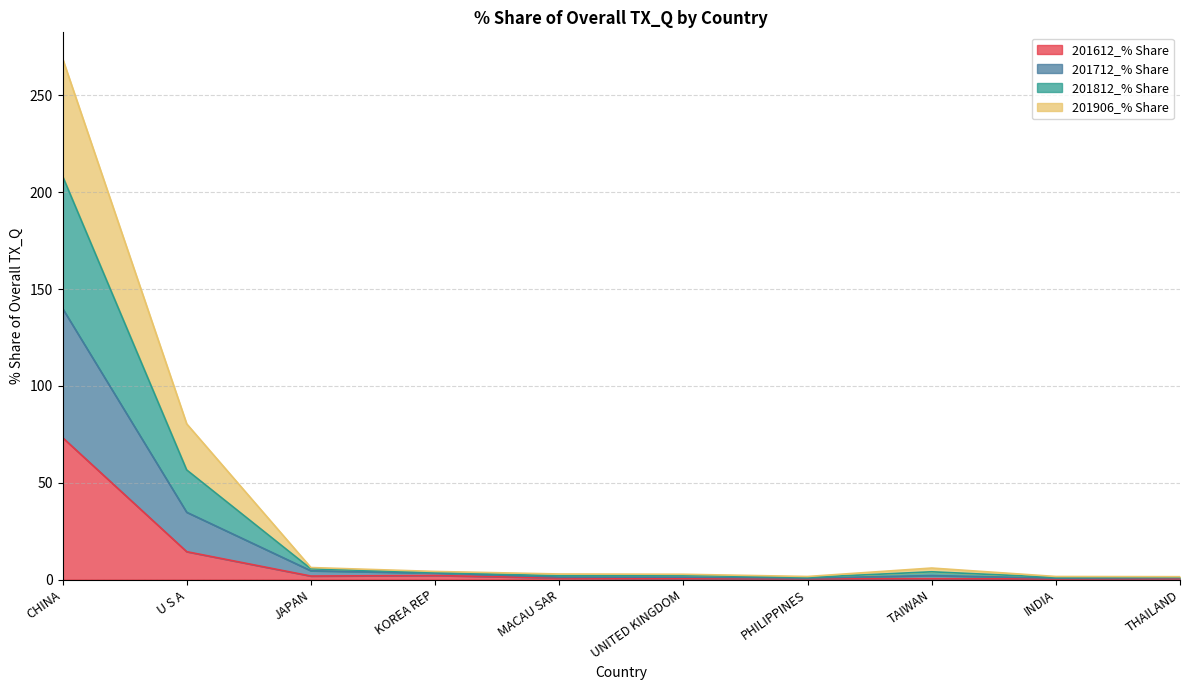

How many lines are shown in the chart?

4